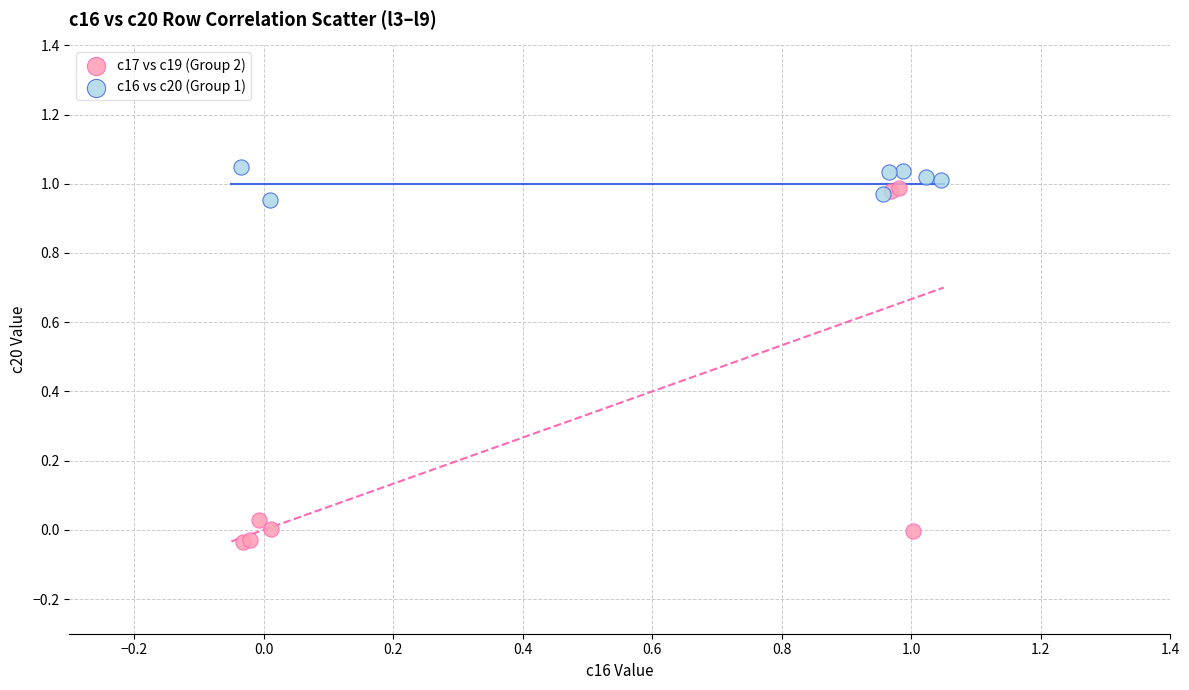

Which series has the largest Y range (max minus min)?

c17 vs c19 (Group 2)